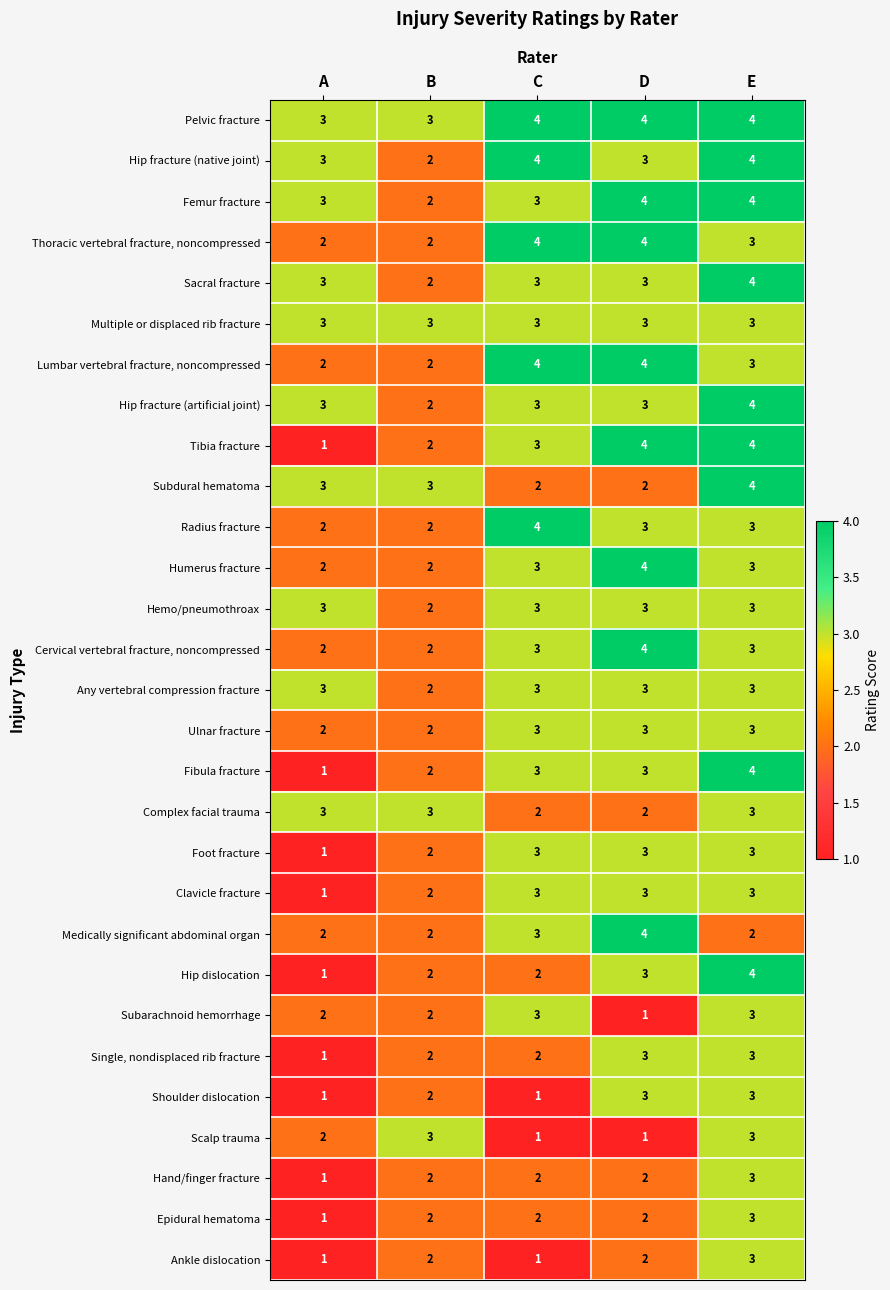

What is the difference between the second highest and minimum values in the Tibia fracture series?

3